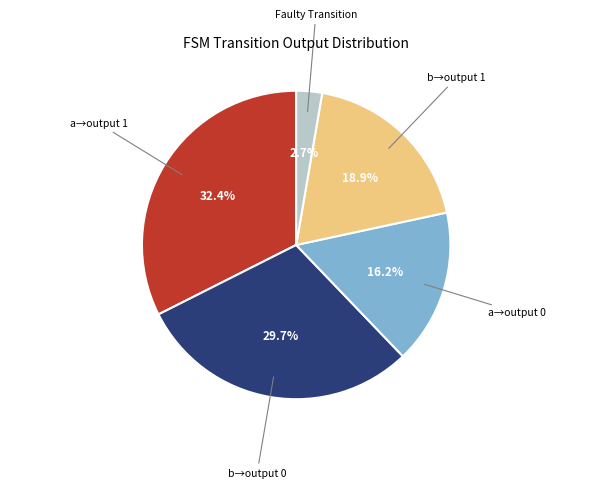

Is there any slice that represents more than half of the pie?

No